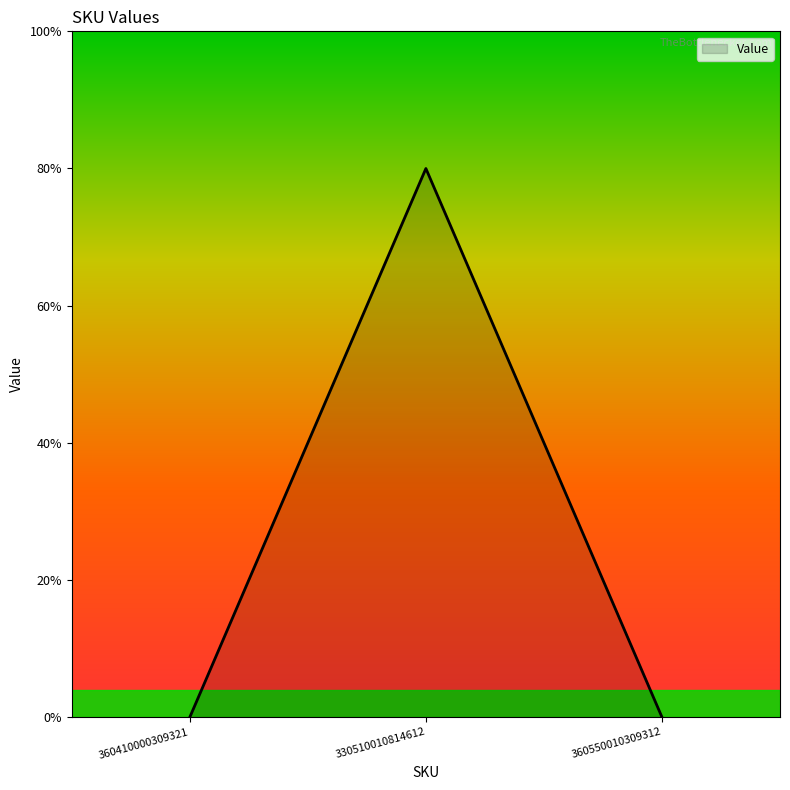

Is it true that the value at 360410000309321 is 2?

False